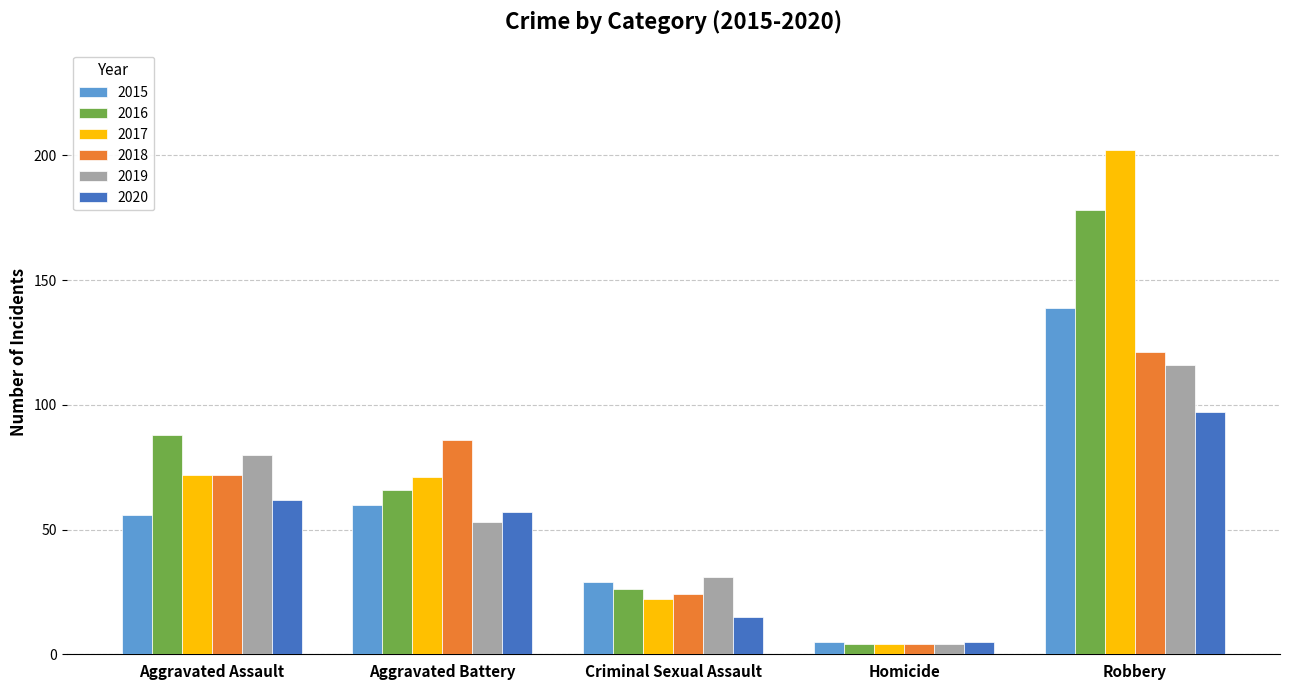

What is the label of the 1st bar from the left?

Aggravated Assault